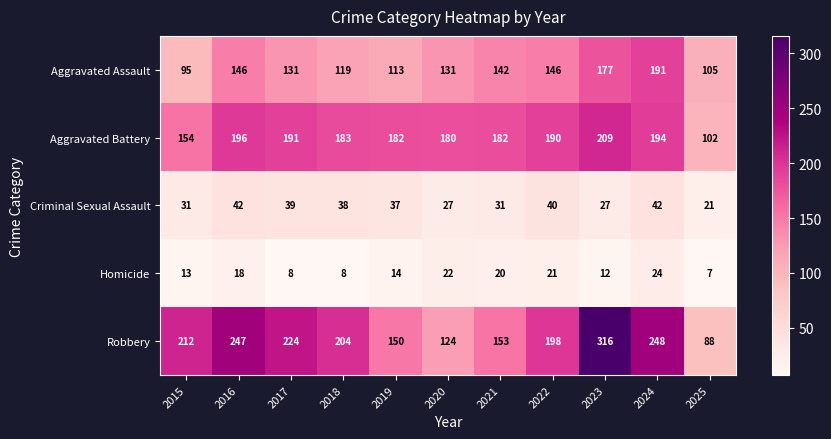

Where is Robbery nearest to the value 202?

2018